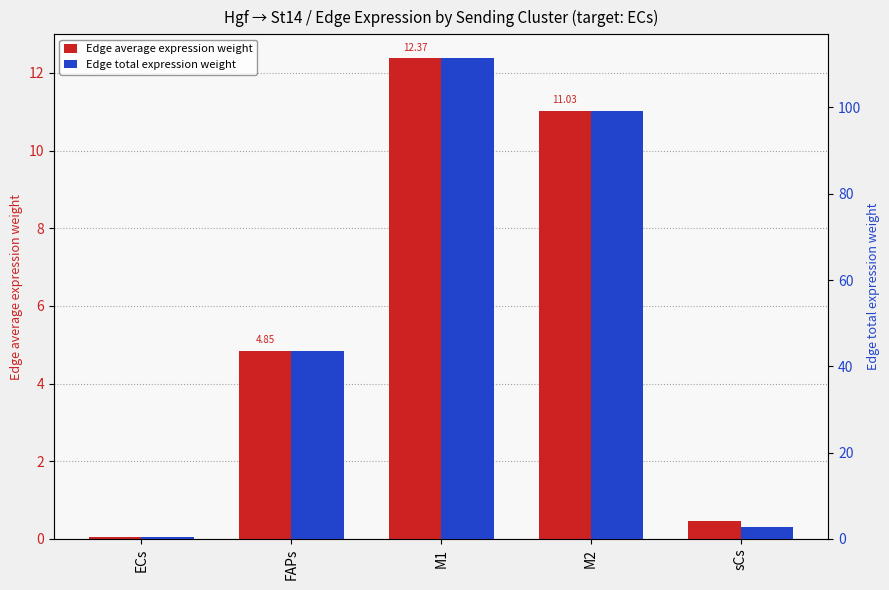

What is the label of the 1st bar from the left?

ECs